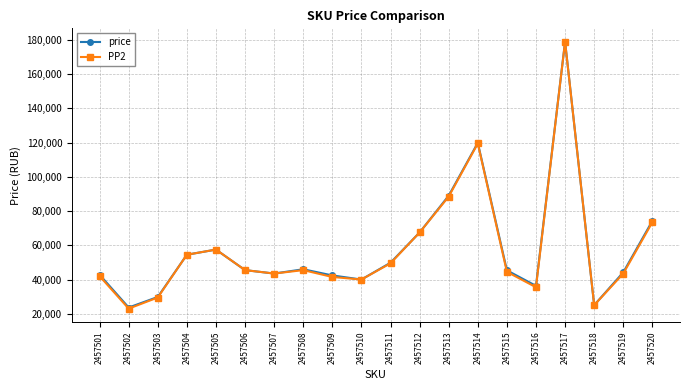

What is the value of the PP2 point at the 1st from the left?

42000